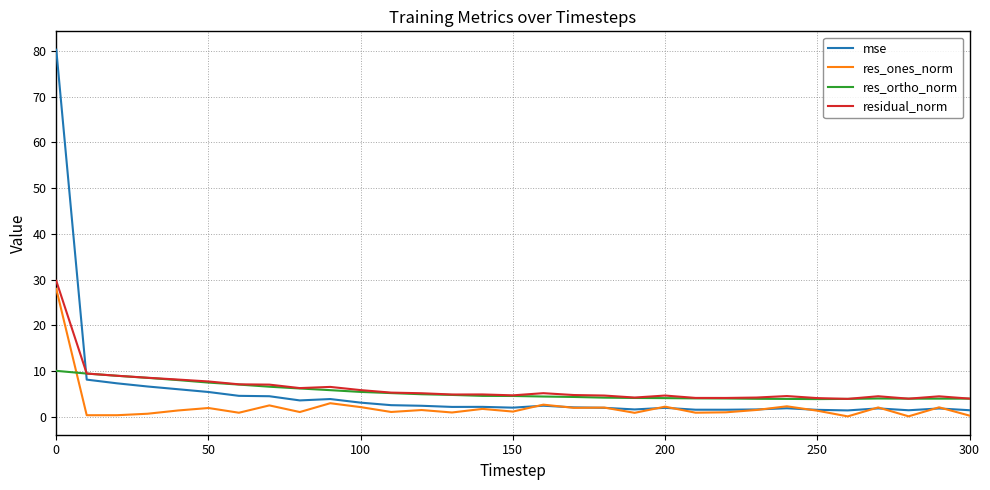

After their last crossing, which series has the higher values: mse or res_ortho_norm?

res_ortho_norm